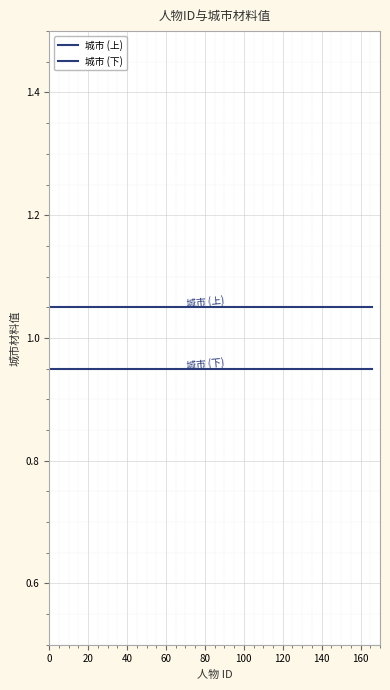

How many lines are shown in the chart?

2